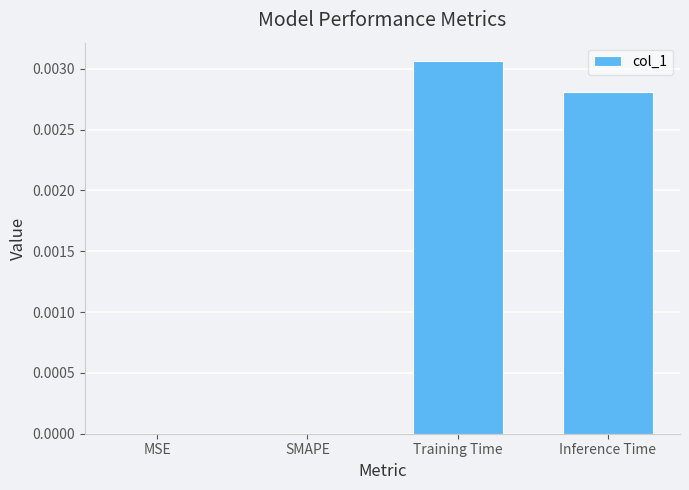

Between MSE and Training Time, which is larger?

Training Time